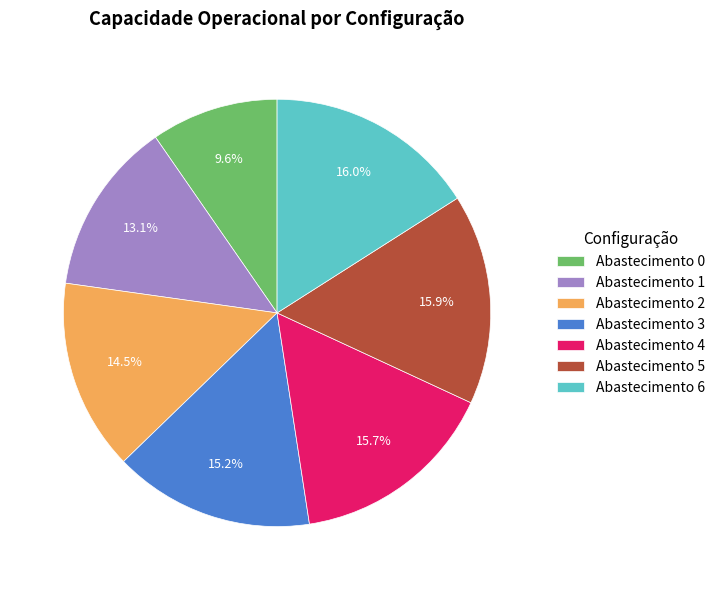

Count the number of slices in the pie.

7